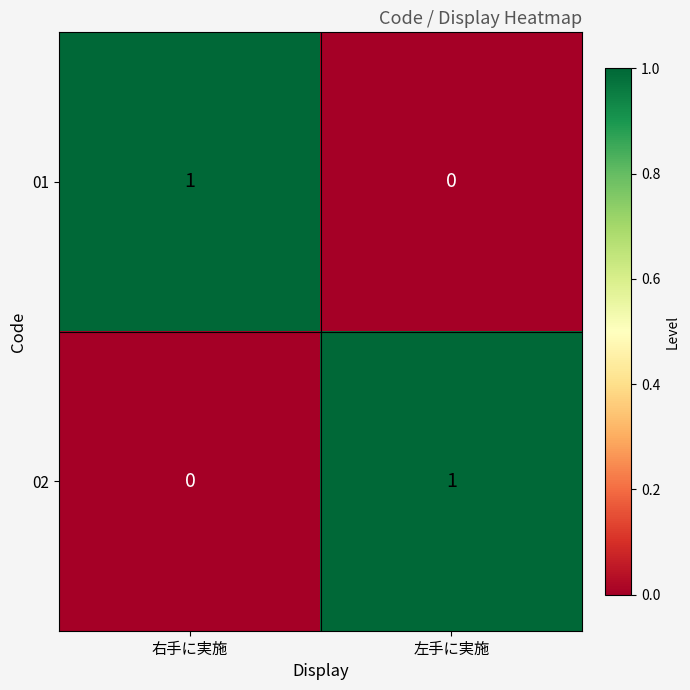

Reading right to left, transcribe all the data shown in this chart.

01: 0	1
02: 1	0